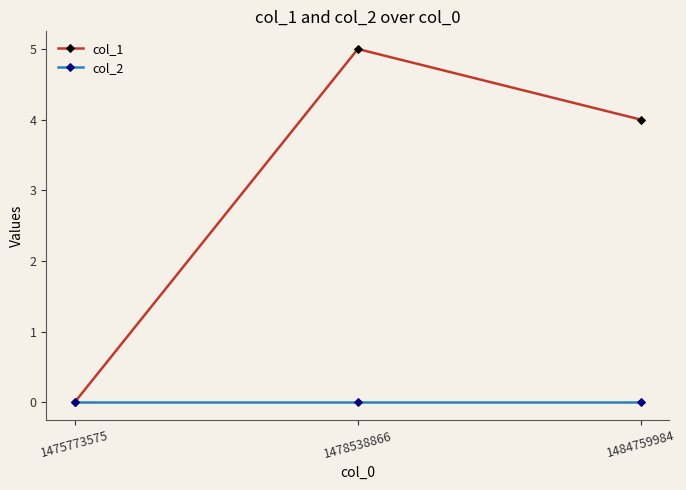

Where does the col_1 series first go above 4?

1478538866